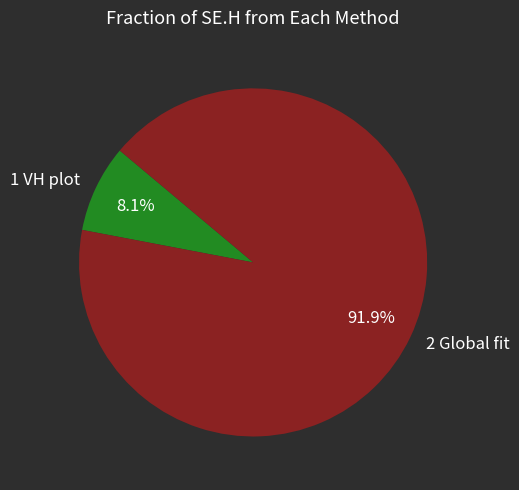

Do 1 VH plot and 2 Global fit together represent more than half of the pie?

Yes